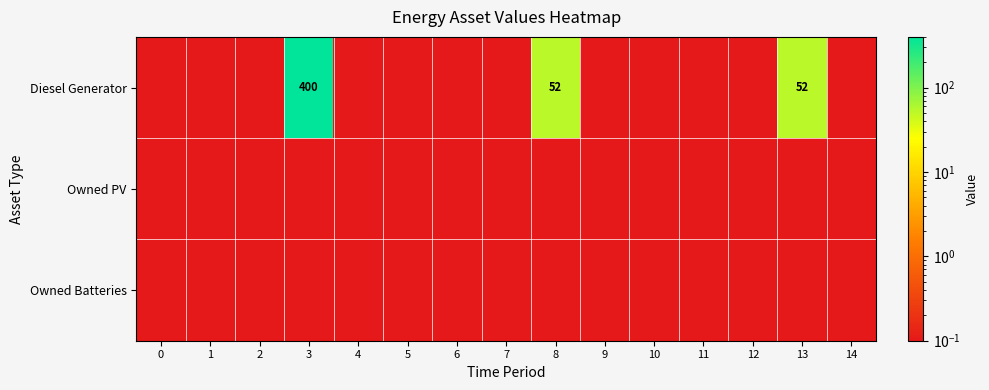

What is the sum of all Owned Batteries values?

1.5